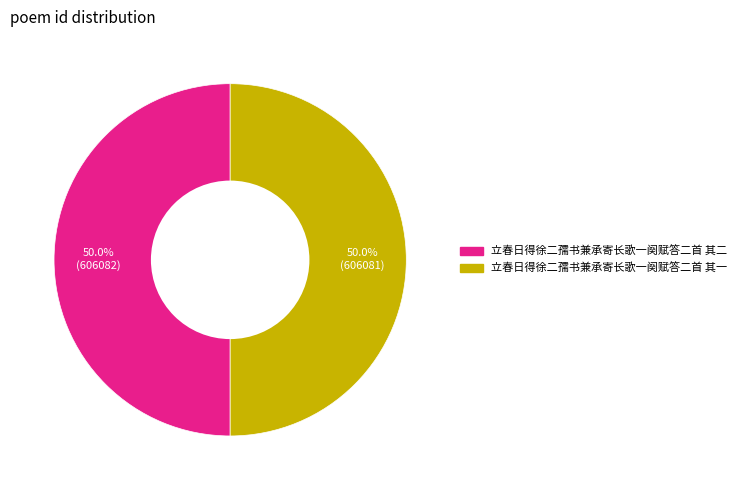

What is the ratio of the value at 立春日得徐二孺书兼承寄长歌一阕赋答二首 其一 to the value at 立春日得徐二孺书兼承寄长歌一阕赋答二首 其二?

1.0